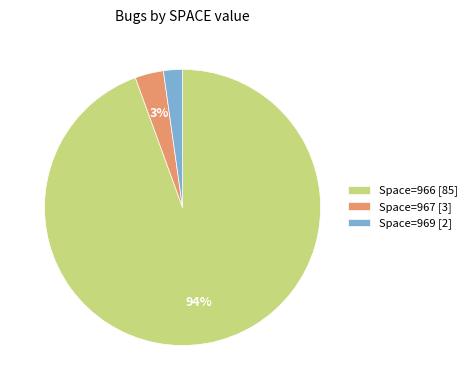

Between Space=969 [2] and Space=967 [3], which is larger?

Space=967 [3]